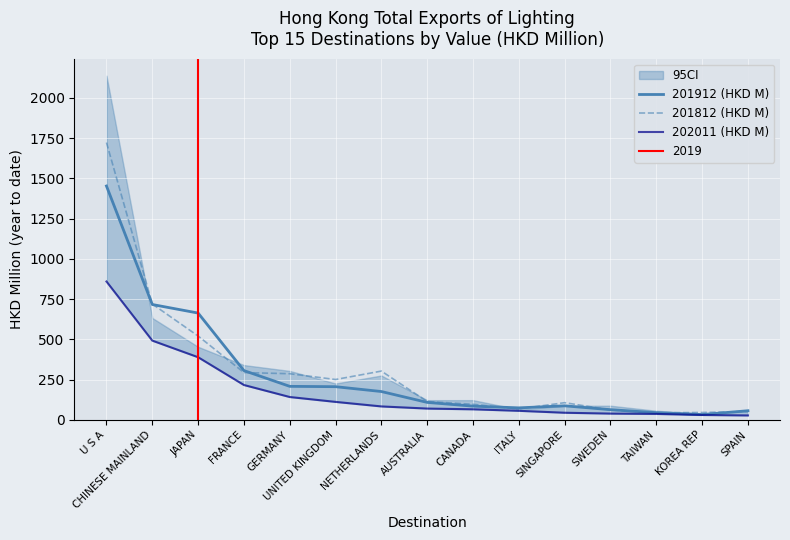

At how many categories does at least one series exceed 600?

3